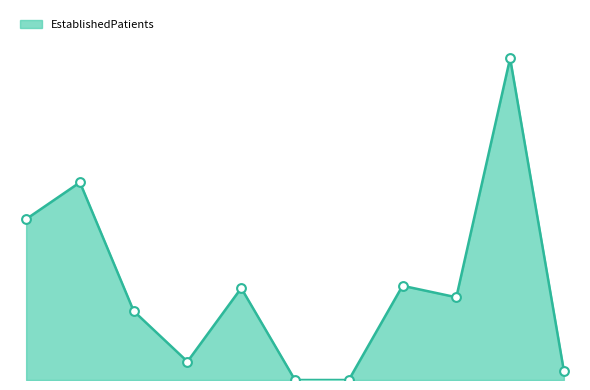

Is this an area chart (filled region under the line)?

Yes